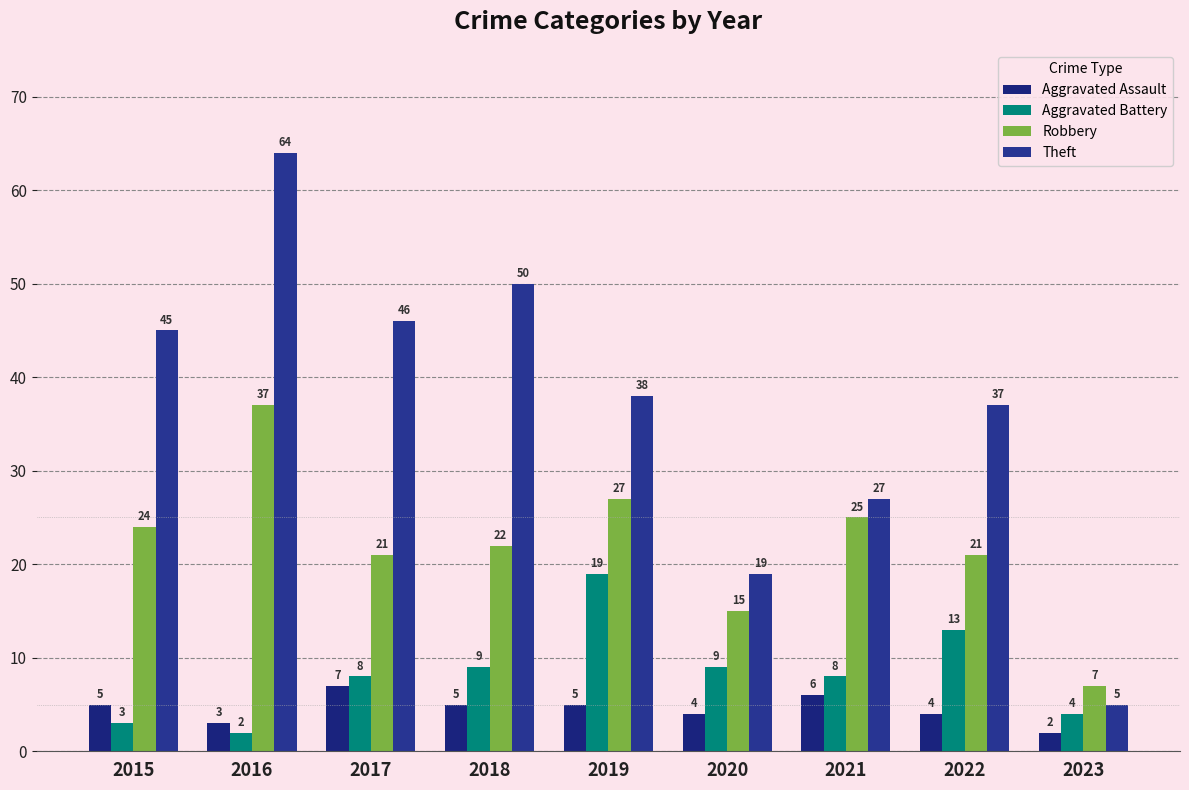

True or false: Robbery has a value of 8 at 2020.

False